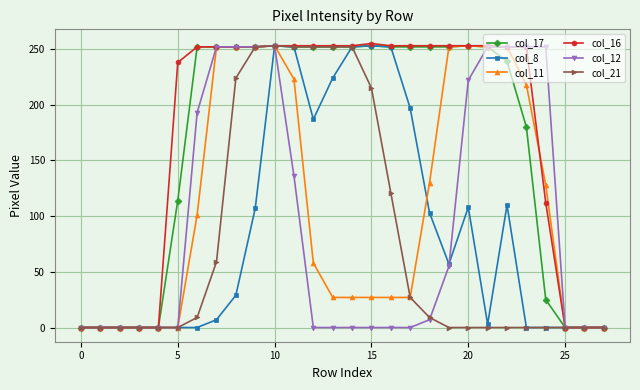

What is the value of the col_16 point at the 16th from the left?

255